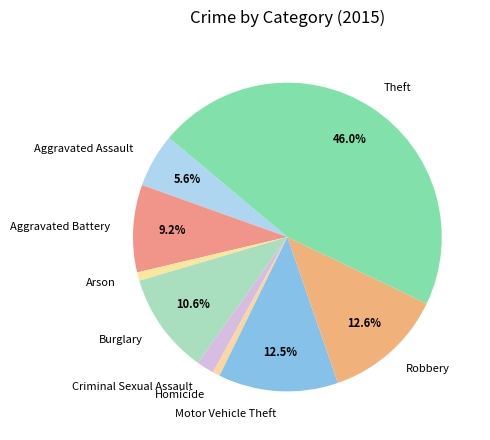

Which category has the biggest portion of the pie?

Theft